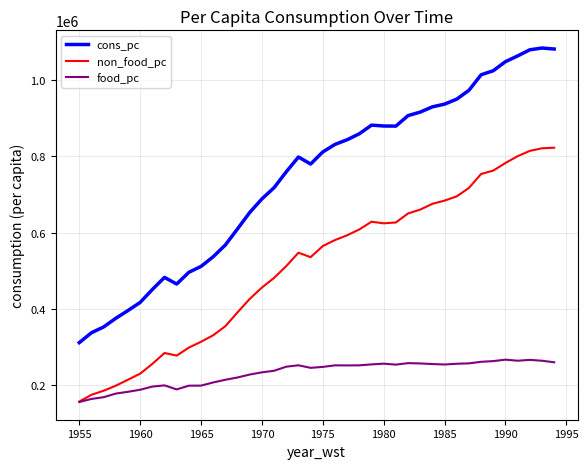

Which series has the largest total across all categories?

cons_pc